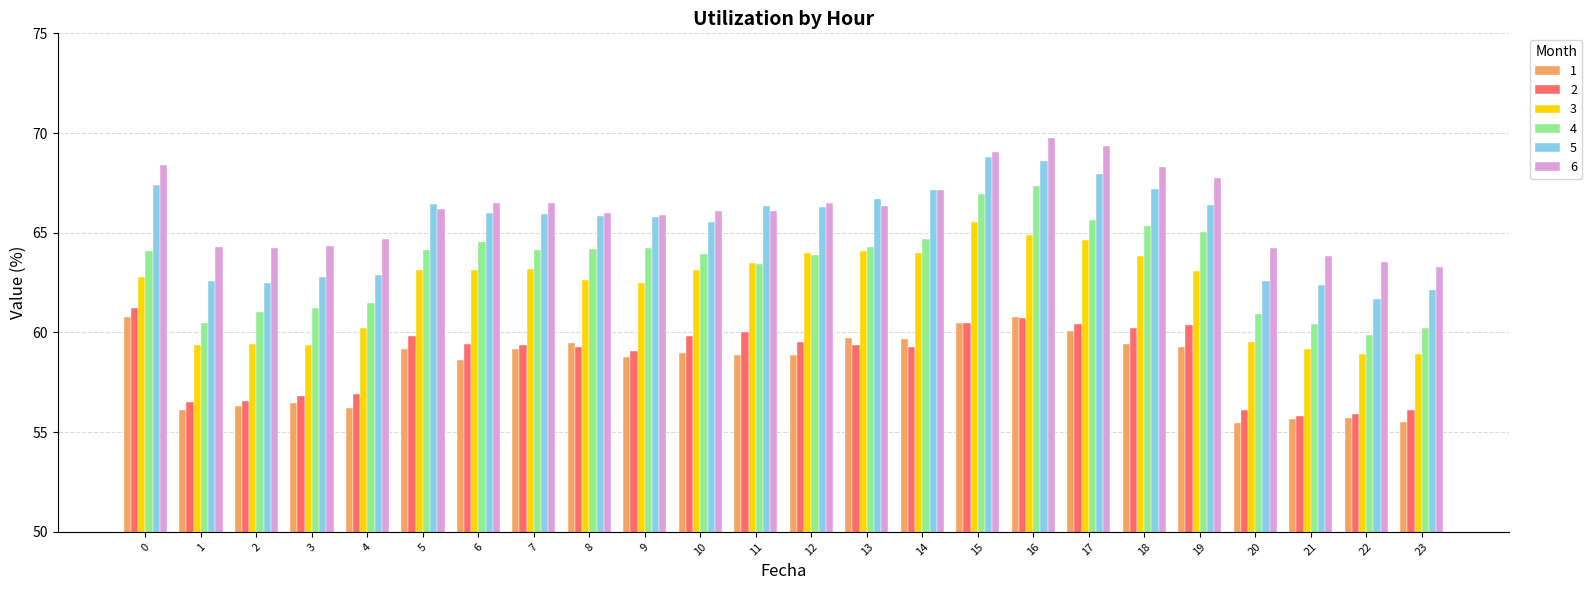

How many bars are there in each group?

6